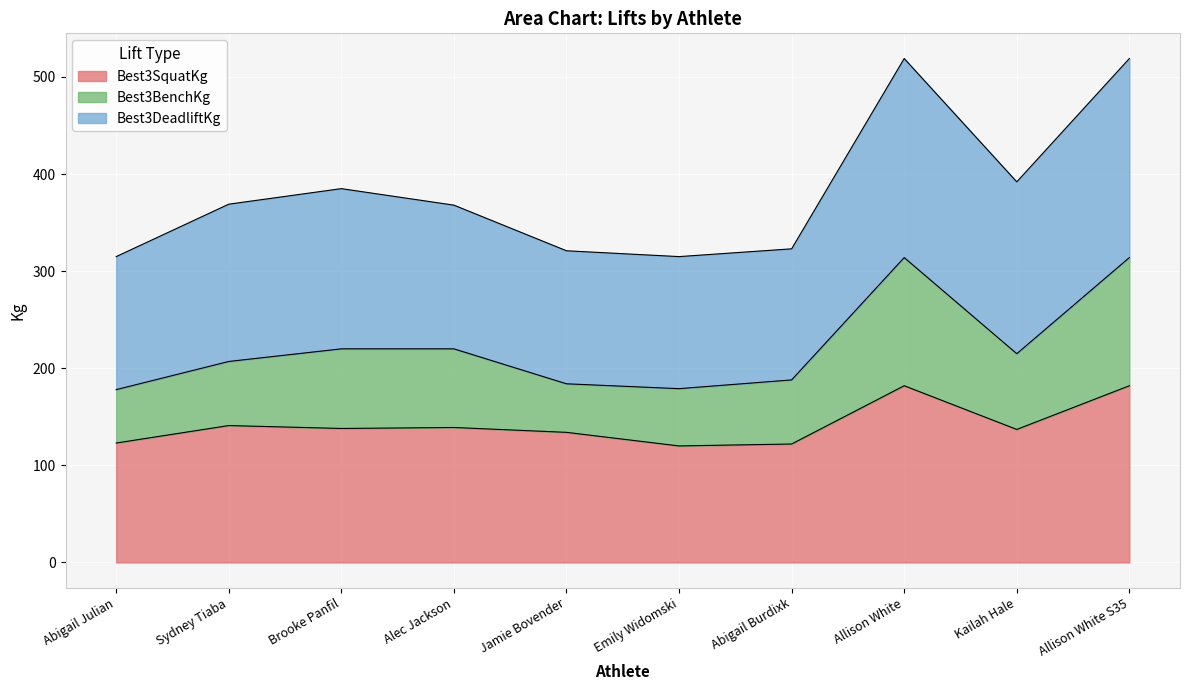

Between Alec Jackson and Emily Widomski, which is larger?

Alec Jackson